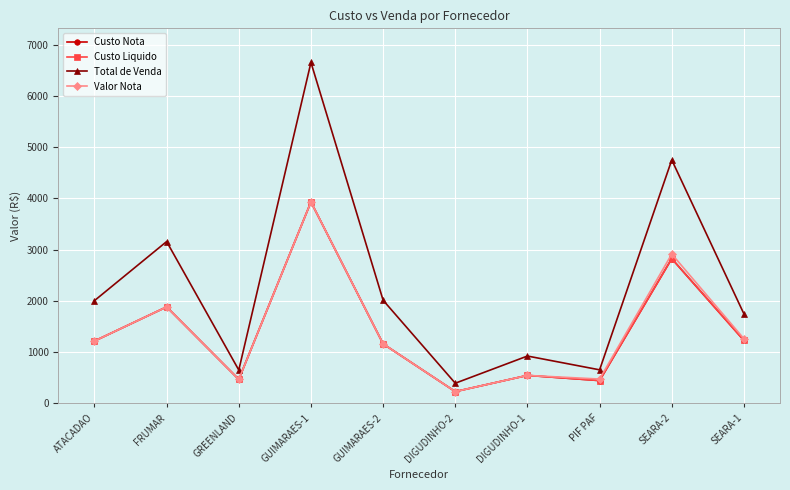

True or false: Custo Nota and Custo Liquido cross at least once.

False